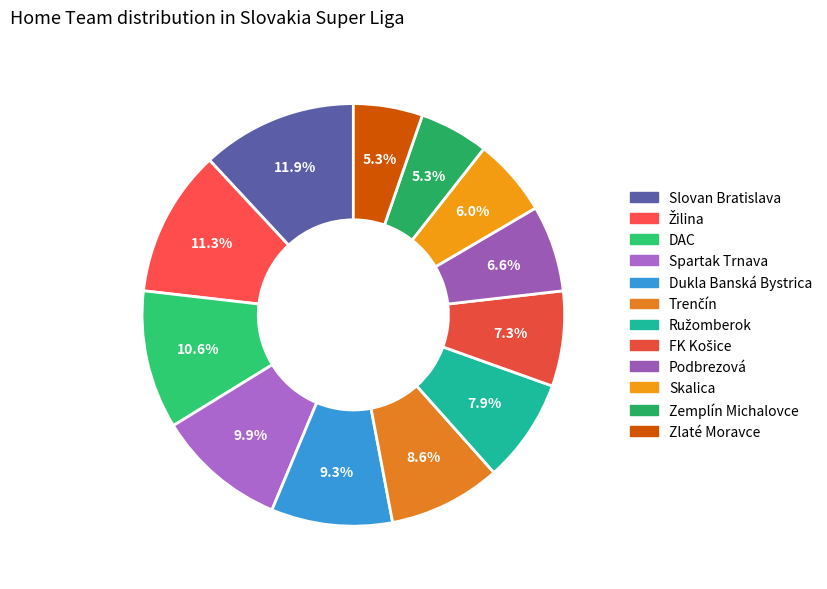

To the nearest percent, what is the difference between the largest and smallest slice percentages?

7%